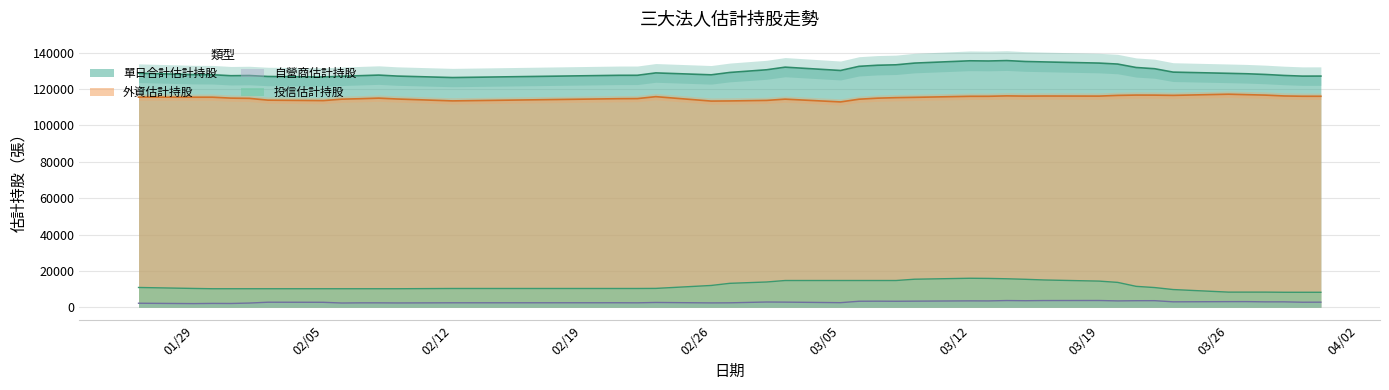

Between 107/03/21 and 107/03/30, which is larger?

107/03/21